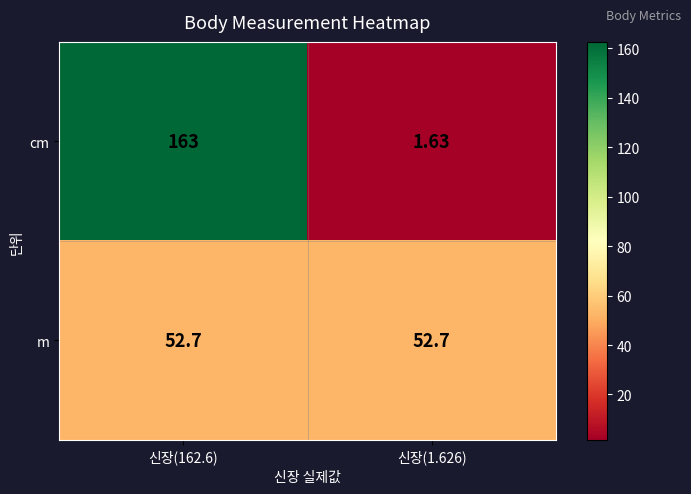

Is the value of cm at 신장(162.6) greater than the value of m at 신장(1.626)?

Yes